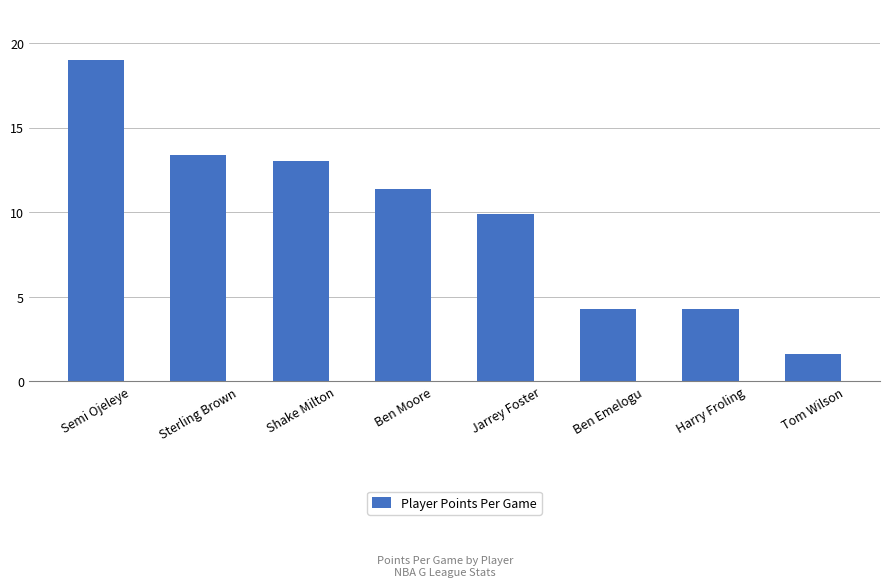

What is the maximum value shown in the chart?

19.0